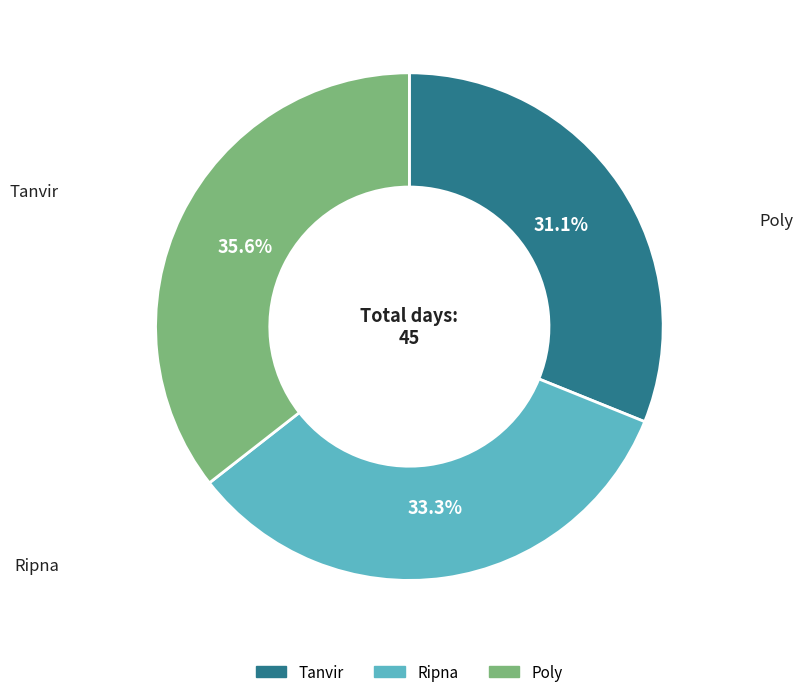

What portion of the pie excludes Ripna?

66.7%